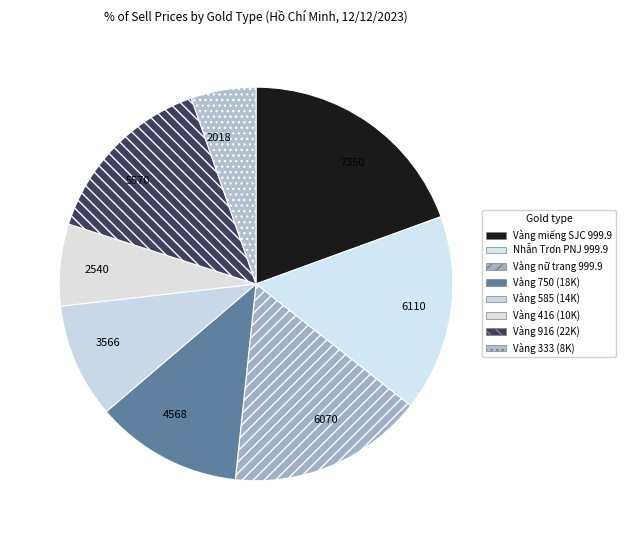

Which category has the biggest portion of the pie?

Vàng miếng SJC 999.9